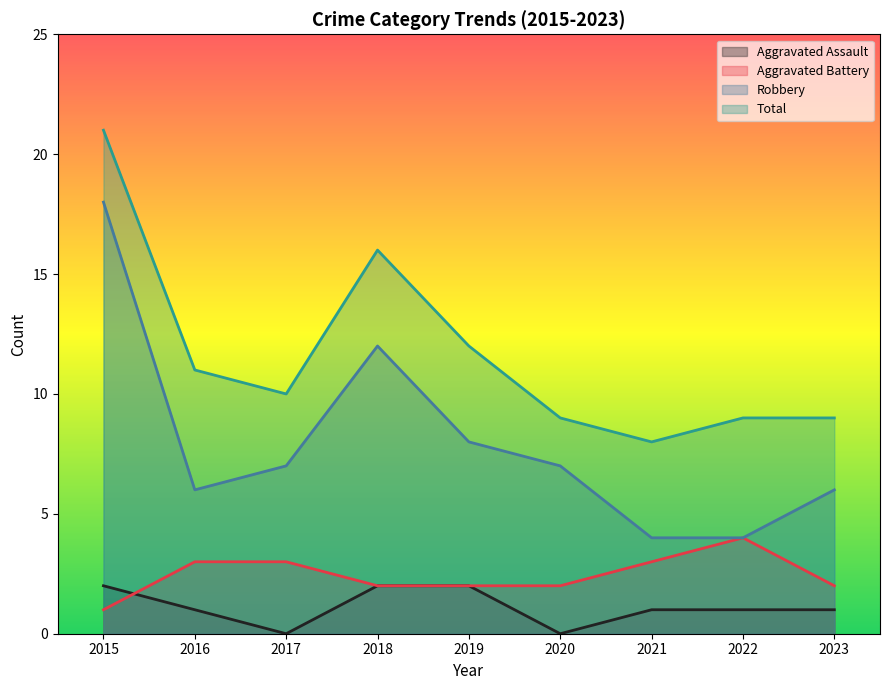

What is the value of the Aggravated Assault point at the 7th from the left?

1